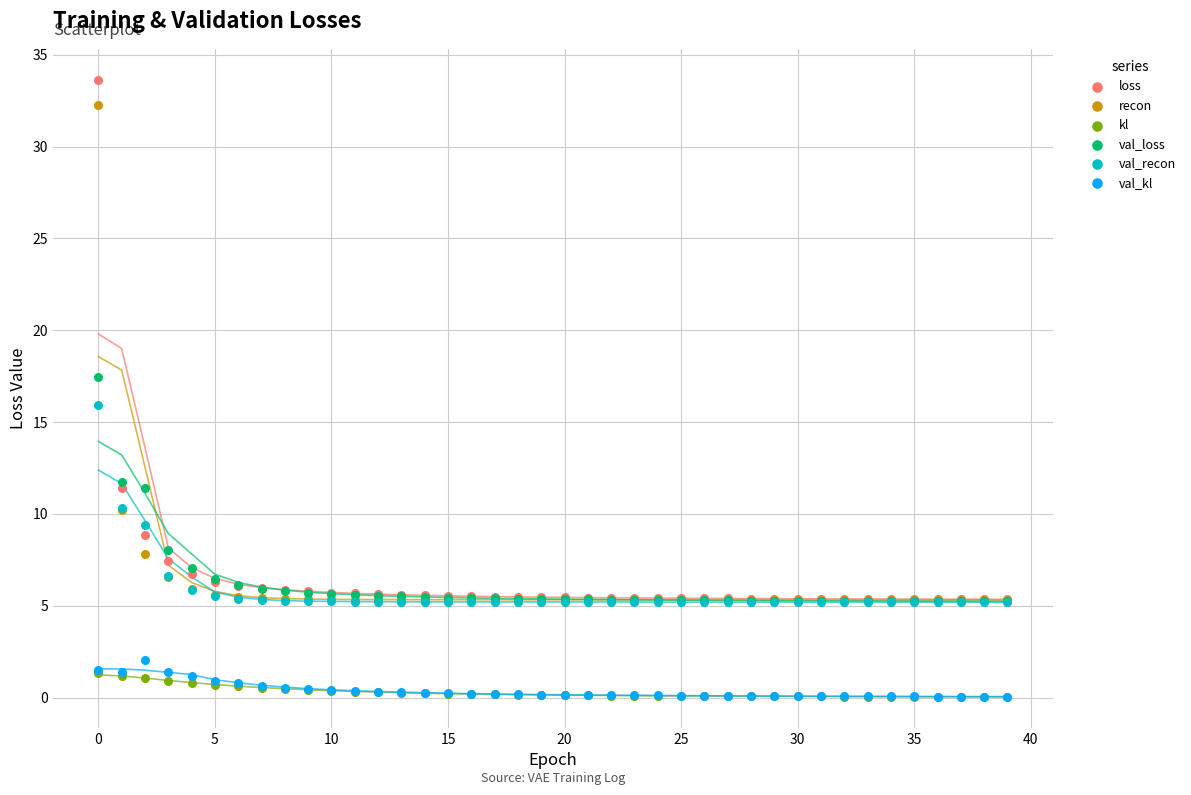

In the loss series, what Y value is closest to 19?

11.4